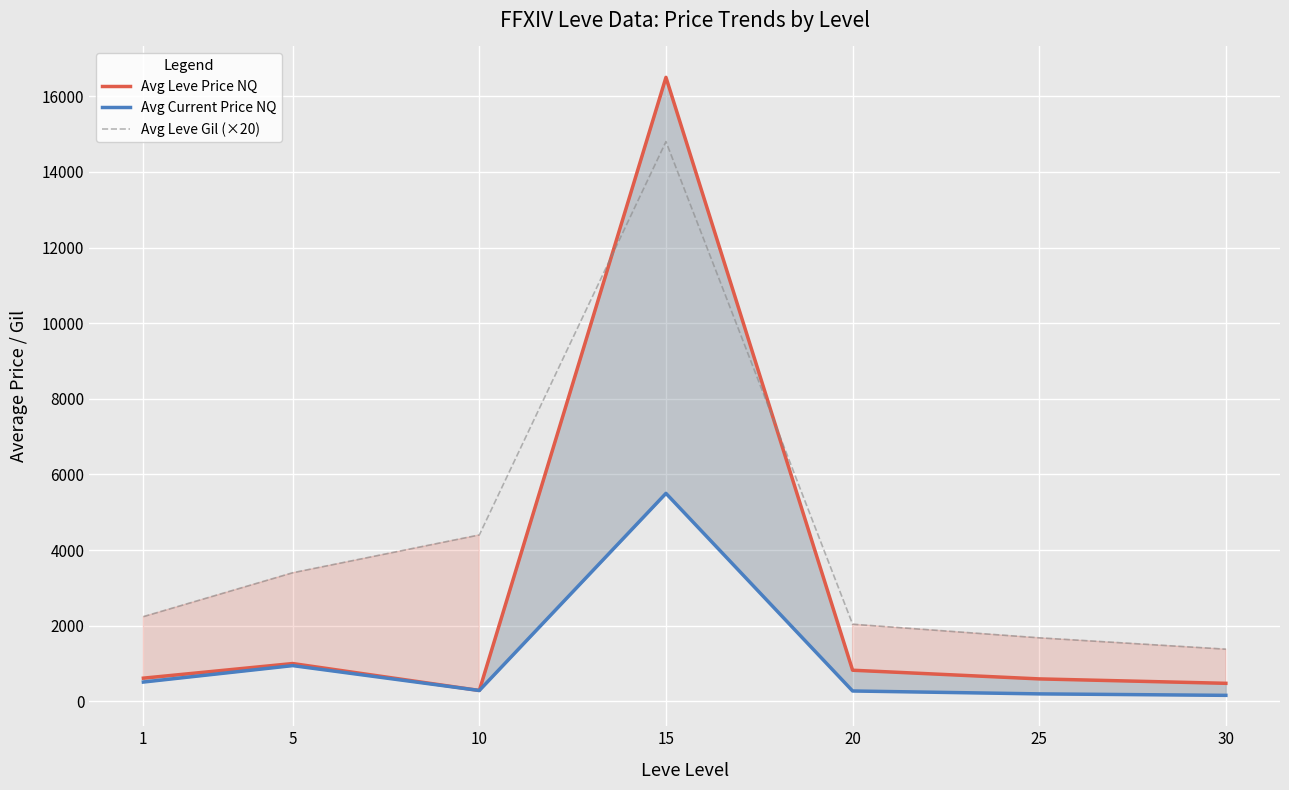

At which label is Avg Leve Gil (×20) closest to 8090?

10